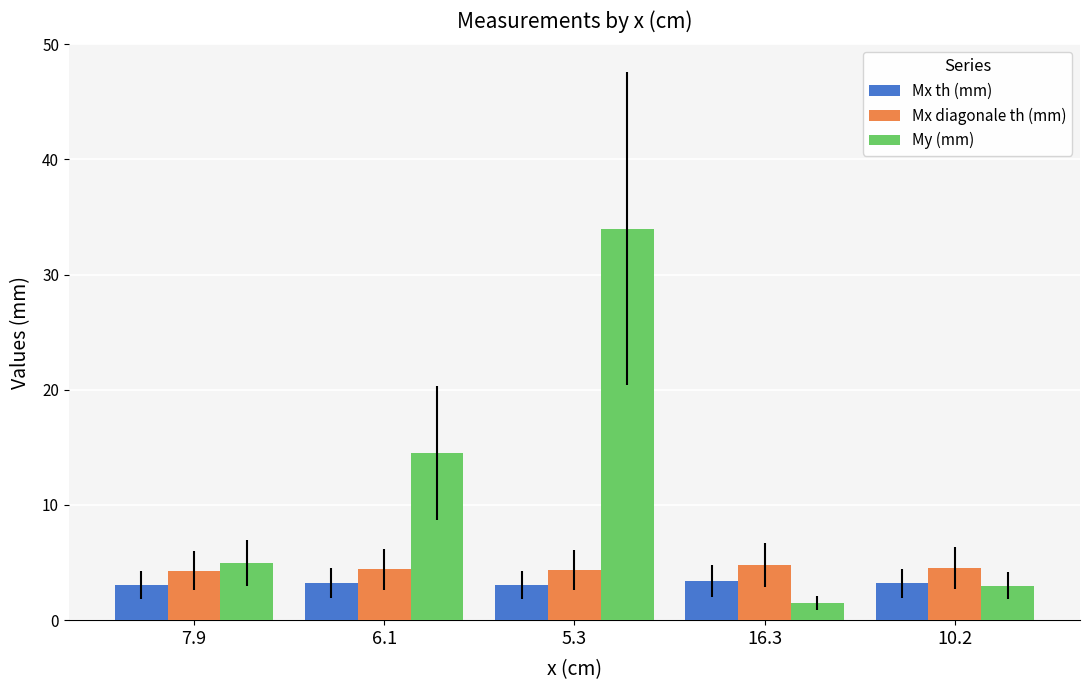

Read the Mx diagonale th (mm) value at 7.9.

4.3